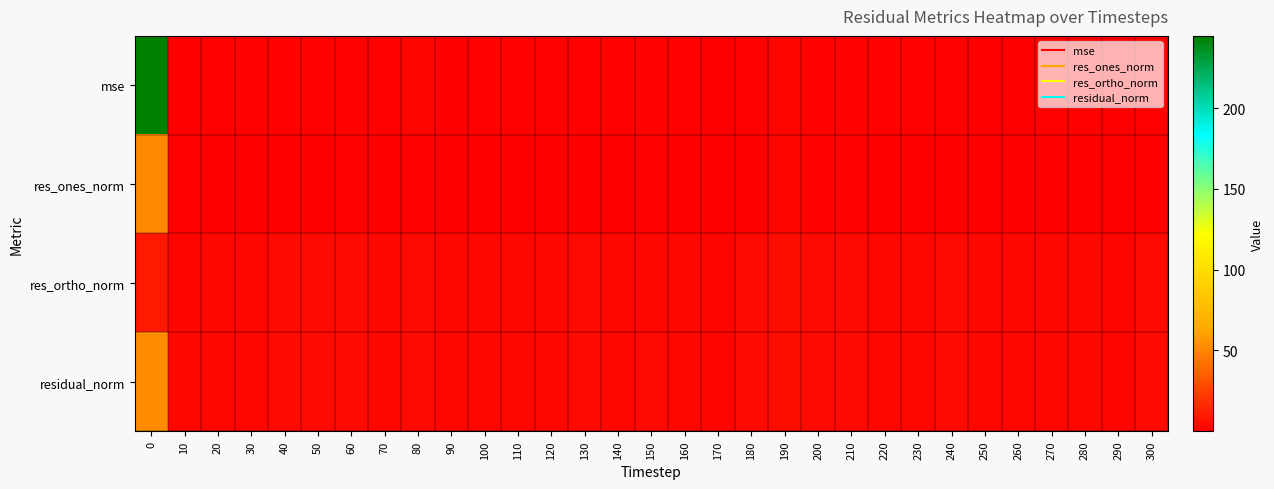

Which series has the largest total across all categories?

mse